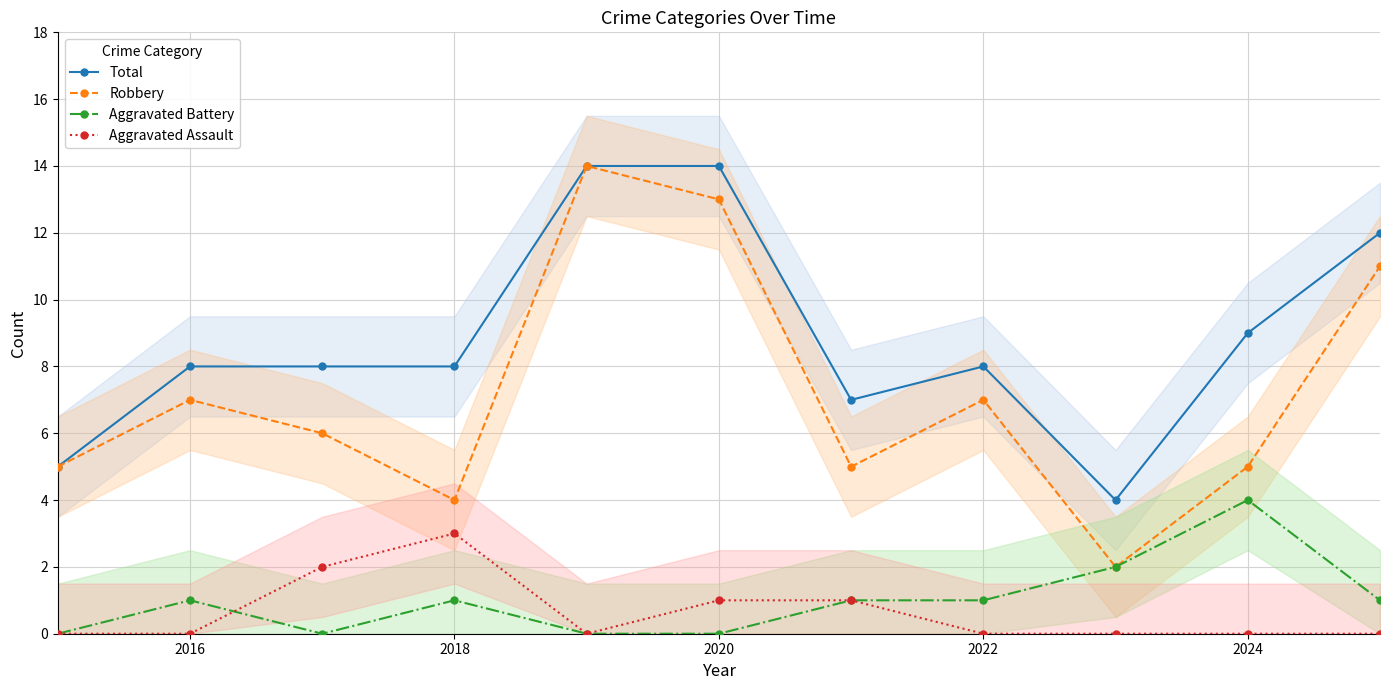

How many distinct data groups are displayed?

4